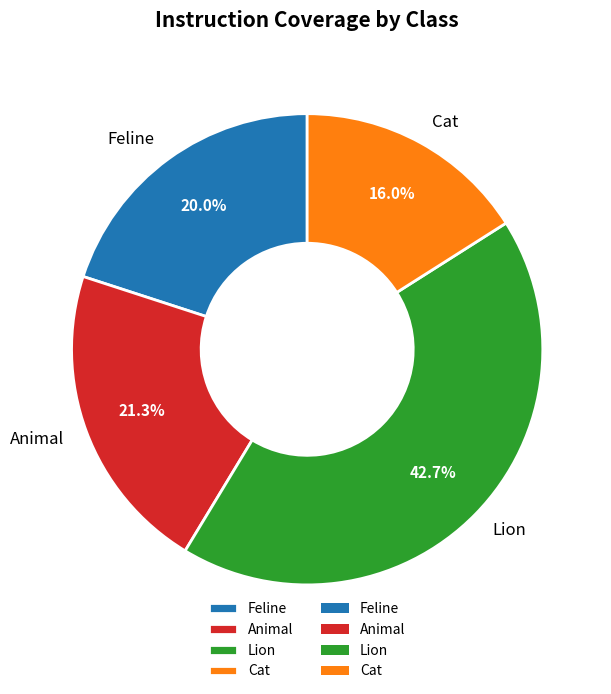

Approximately how many times larger is the value at Animal compared to Cat?

1.3